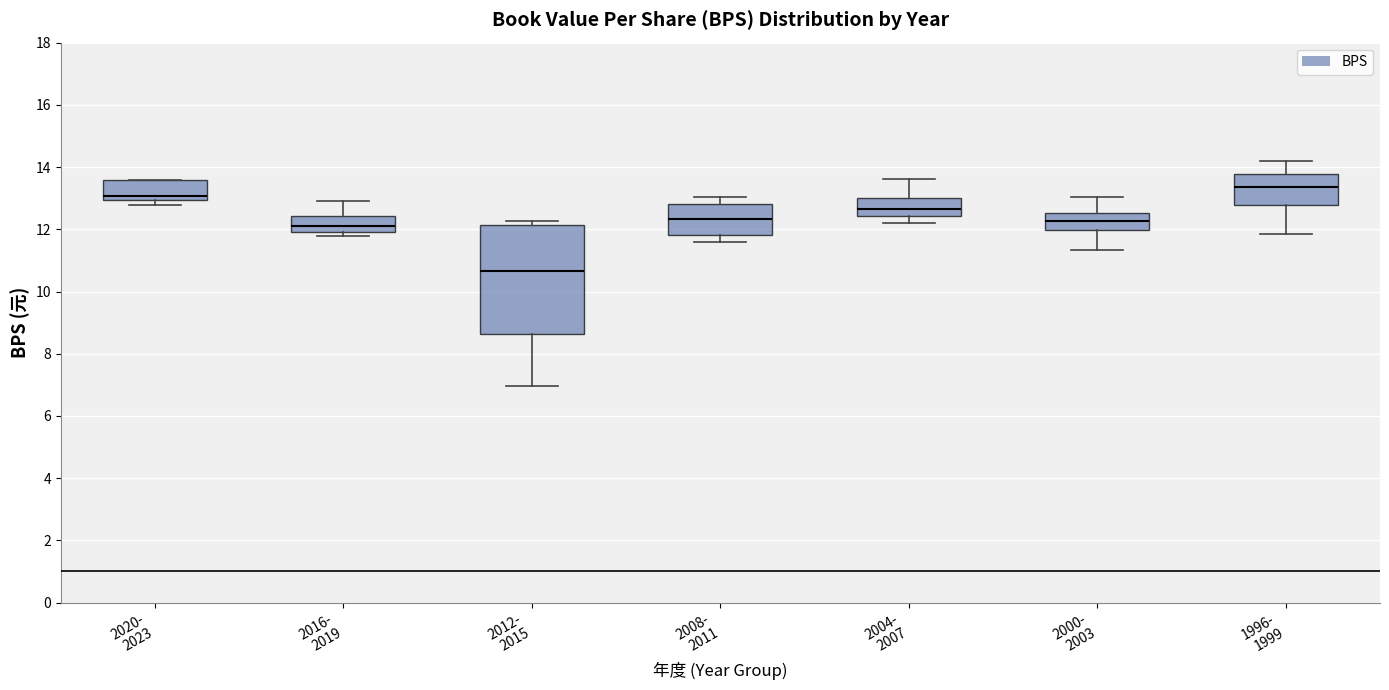

Where does the upper whisker of the box for 2004- 2007 end on the y-axis? The values are not printed on the chart, so give them approximately, as read against the axis.

13.6